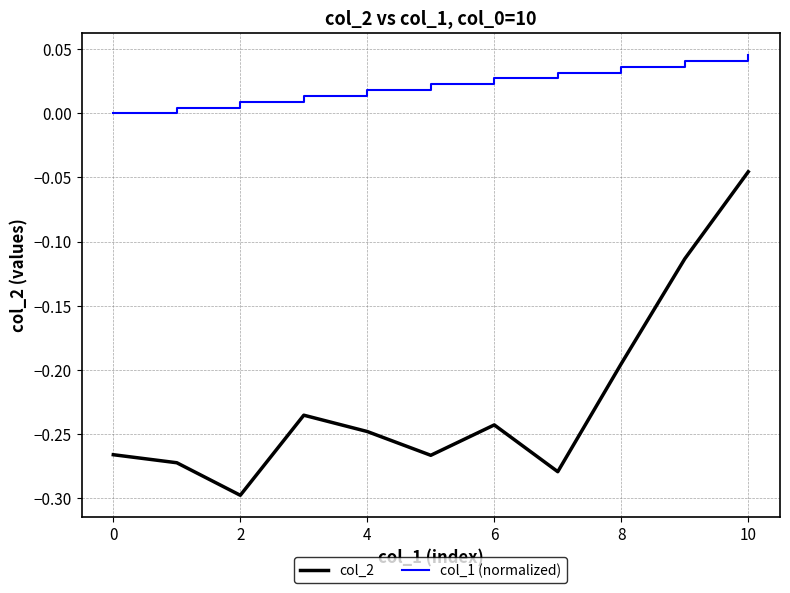

Which series has the largest total across all categories?

col_1 (normalized)